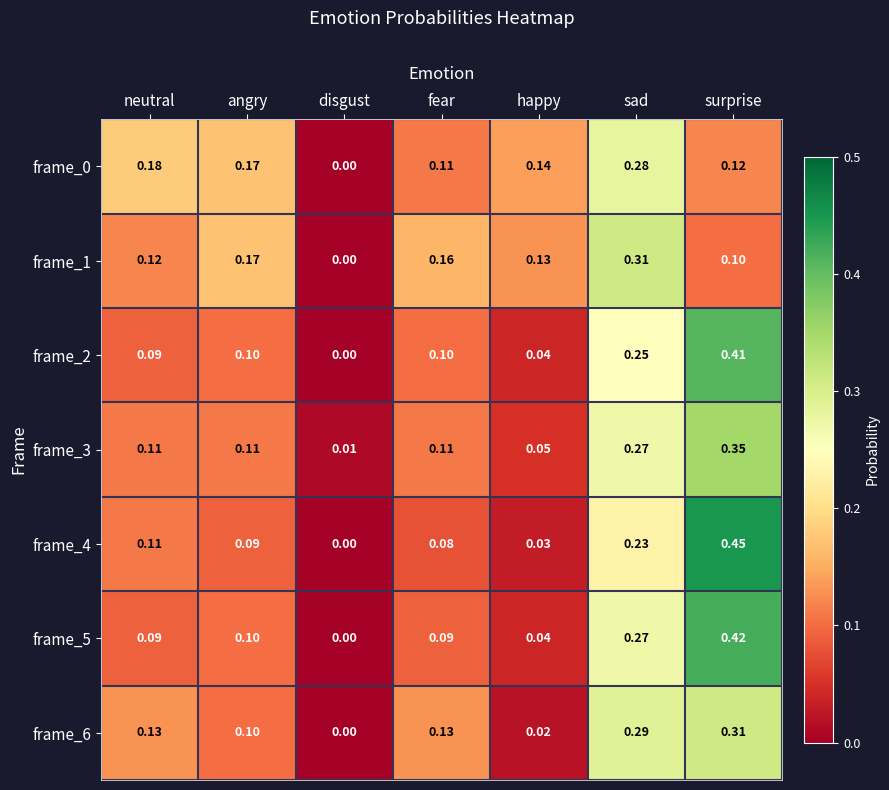

At which category does the chart reach its minimum across all series?

disgust